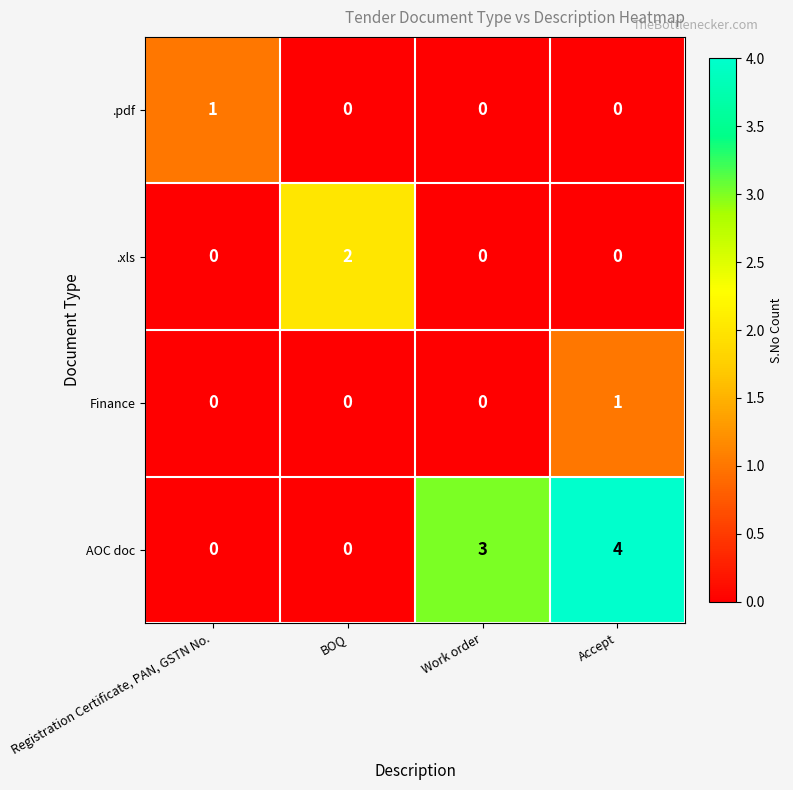

What is the difference between the highest and lowest values at Accept?

4